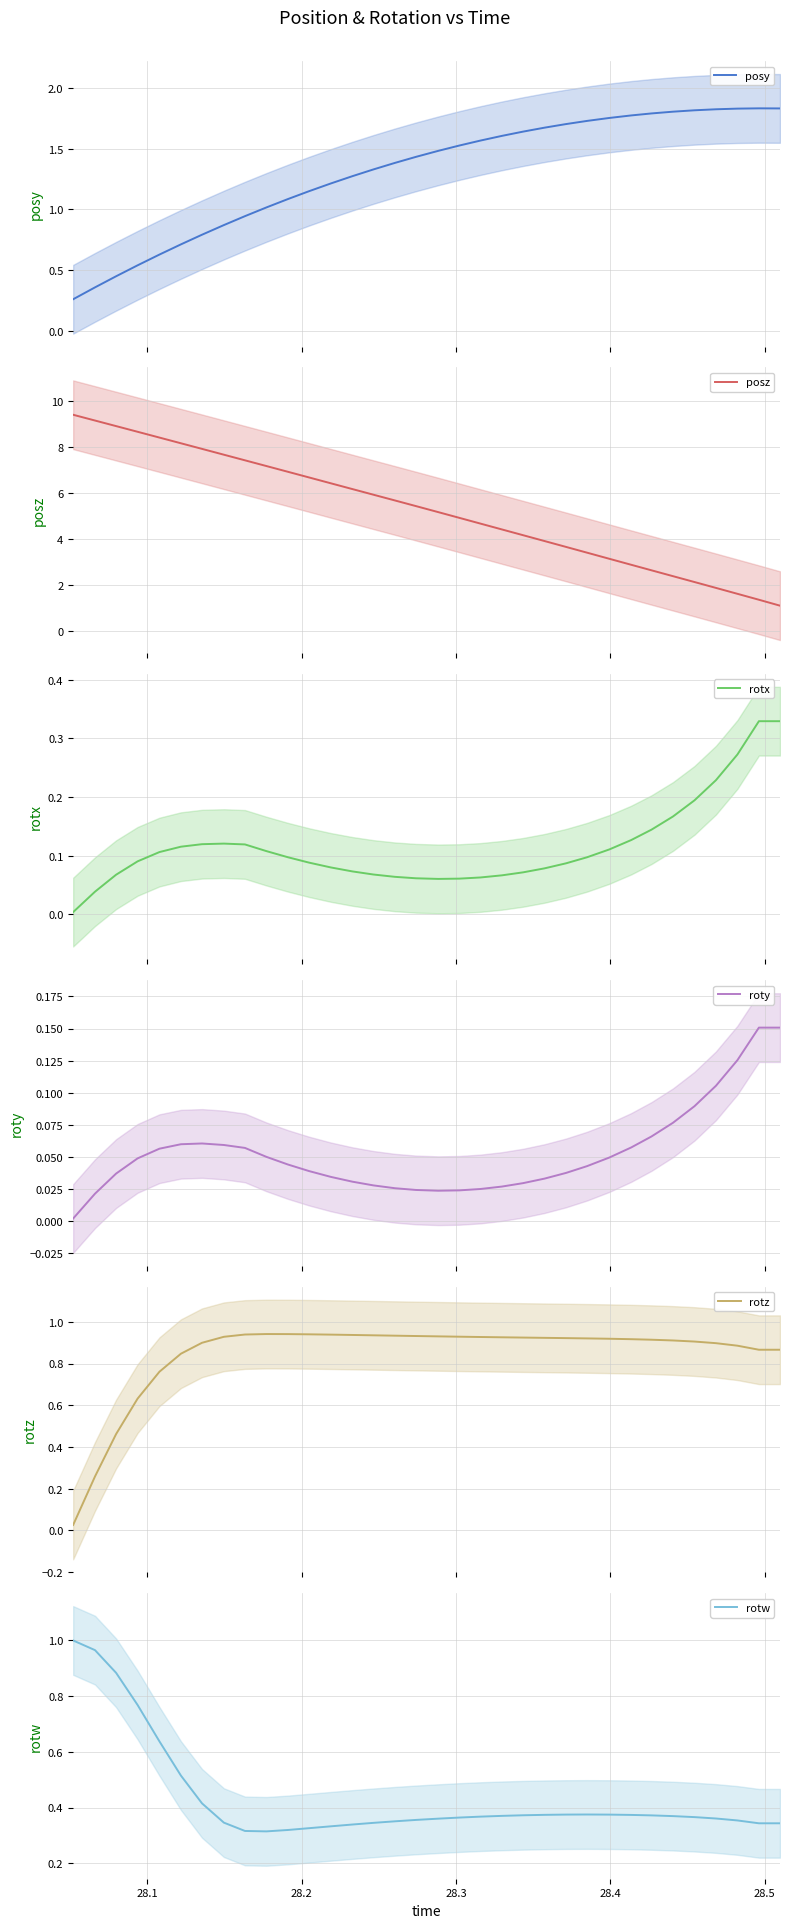

True or false: posz and rotx intersect in this chart.

False